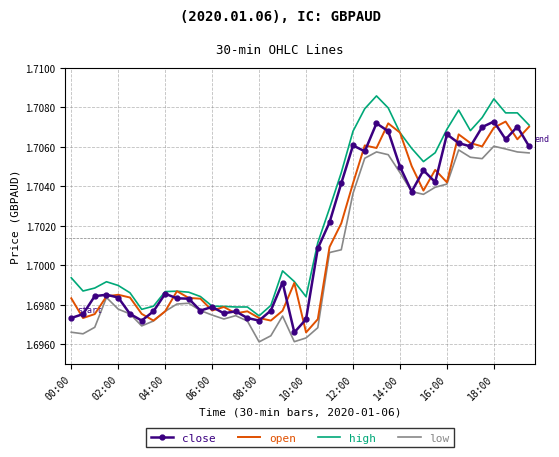

Which series has the largest total across all categories?

high